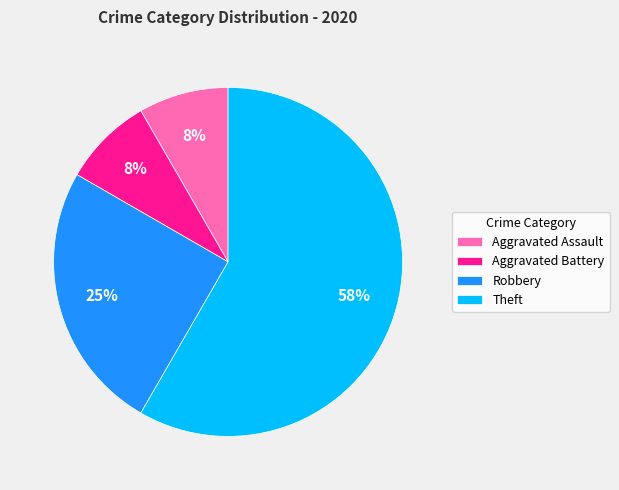

Which has a higher value, Aggravated Assault or Robbery?

Robbery